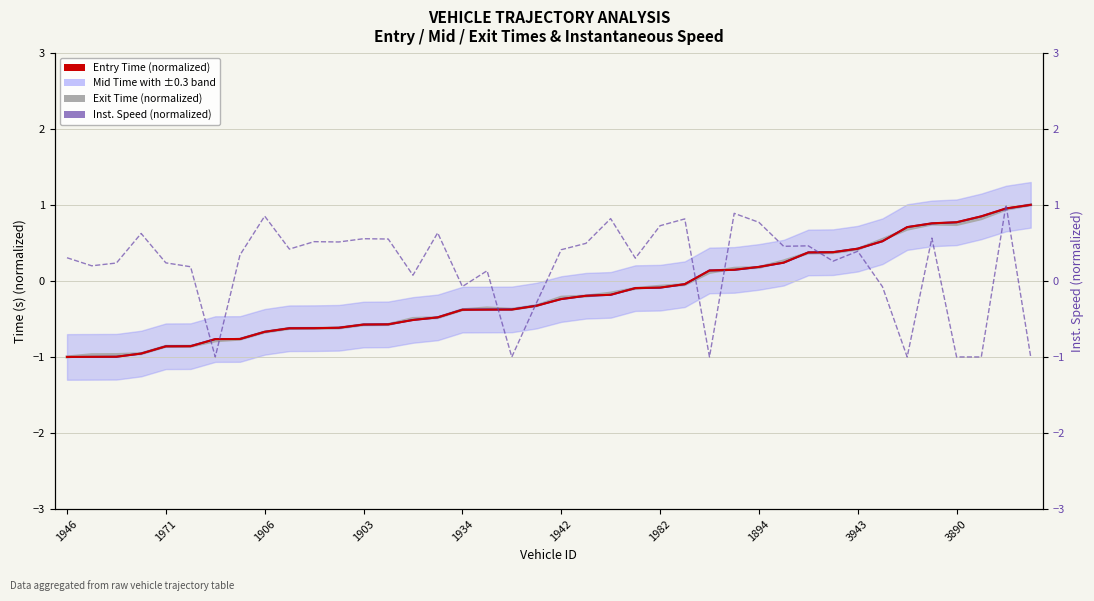

Is it true that Exit Time (normalized) equals 0.1 at 26?

True